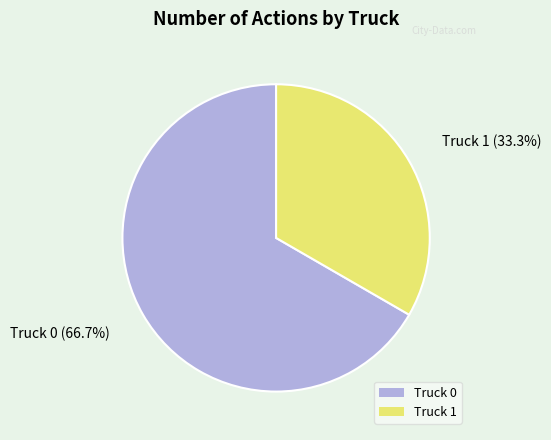

Combined, do Truck 1 and Truck 0 account for over 50%?

Yes